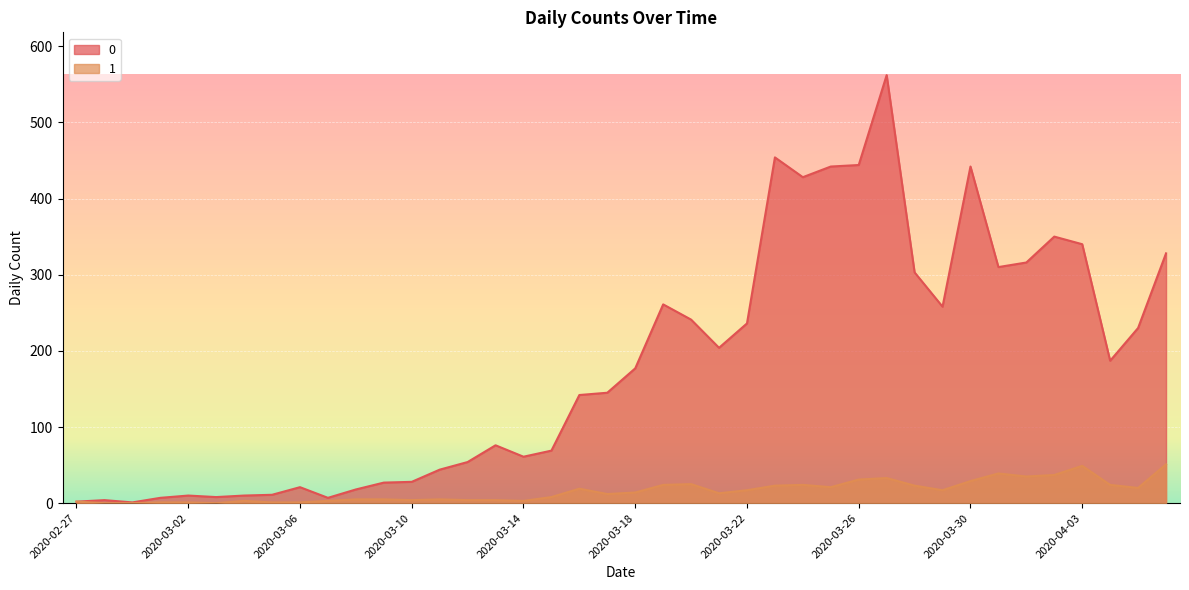

How many interior local valleys does the 1 series have?

9